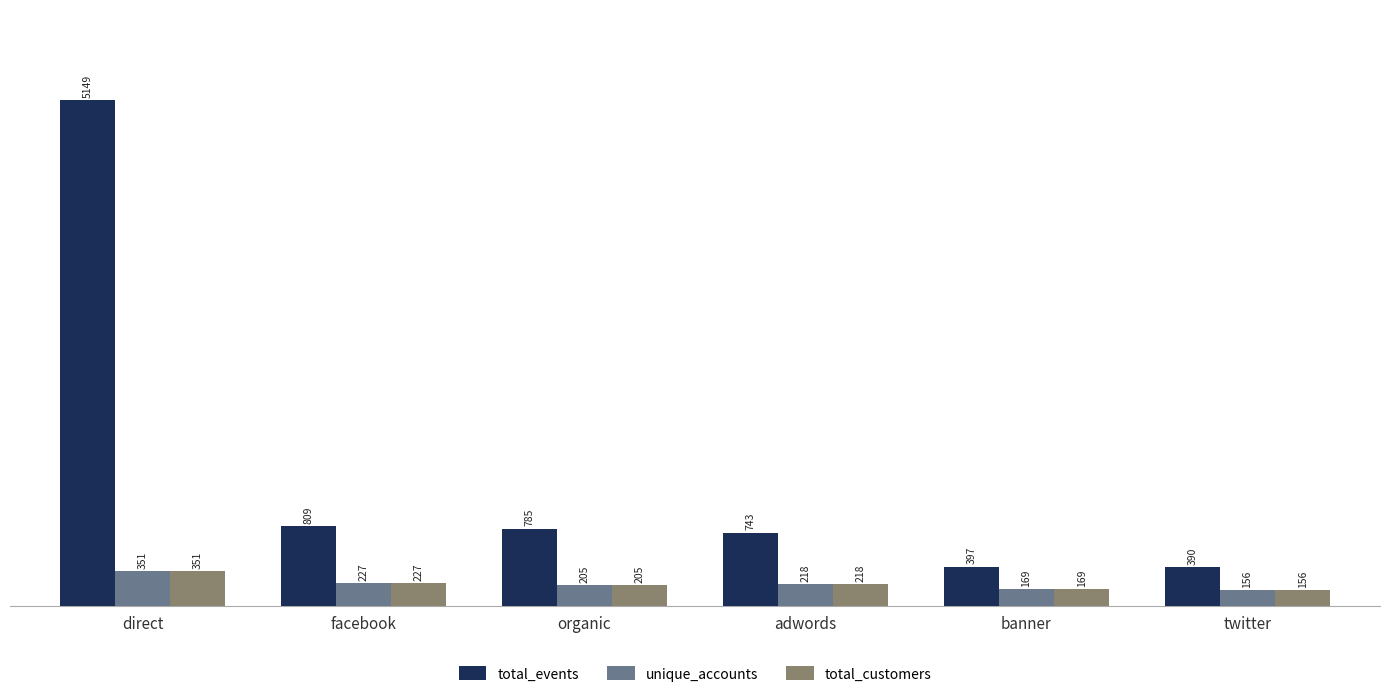

What is the total value across all series at facebook?

1263